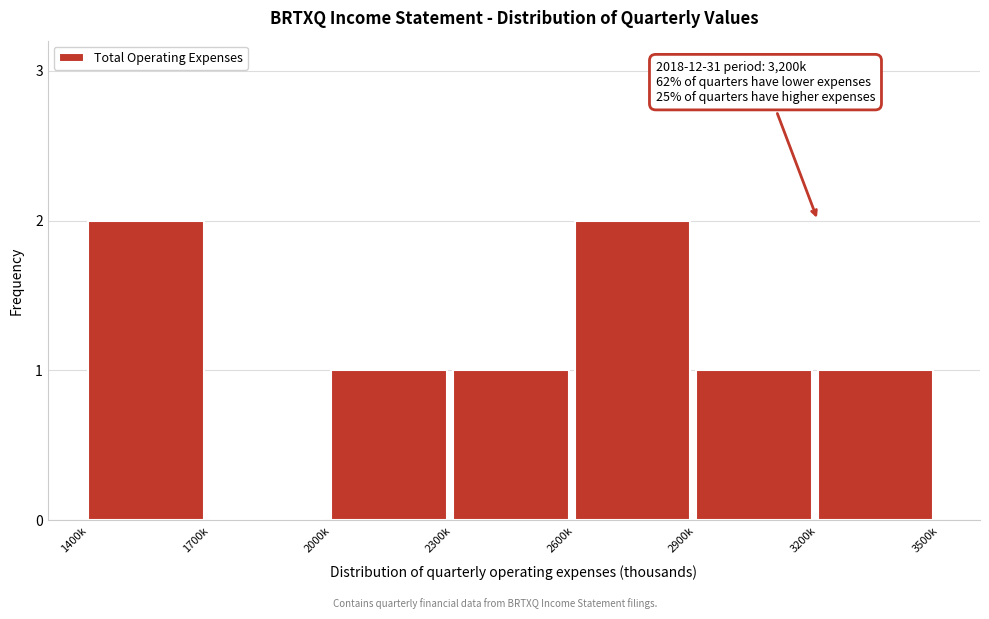

Reading right to left, transcribe all the data shown in this chart.

3200k=1	2900k=1	2600k=2	2300k=1	2000k=1	1700k=0	1400k=2